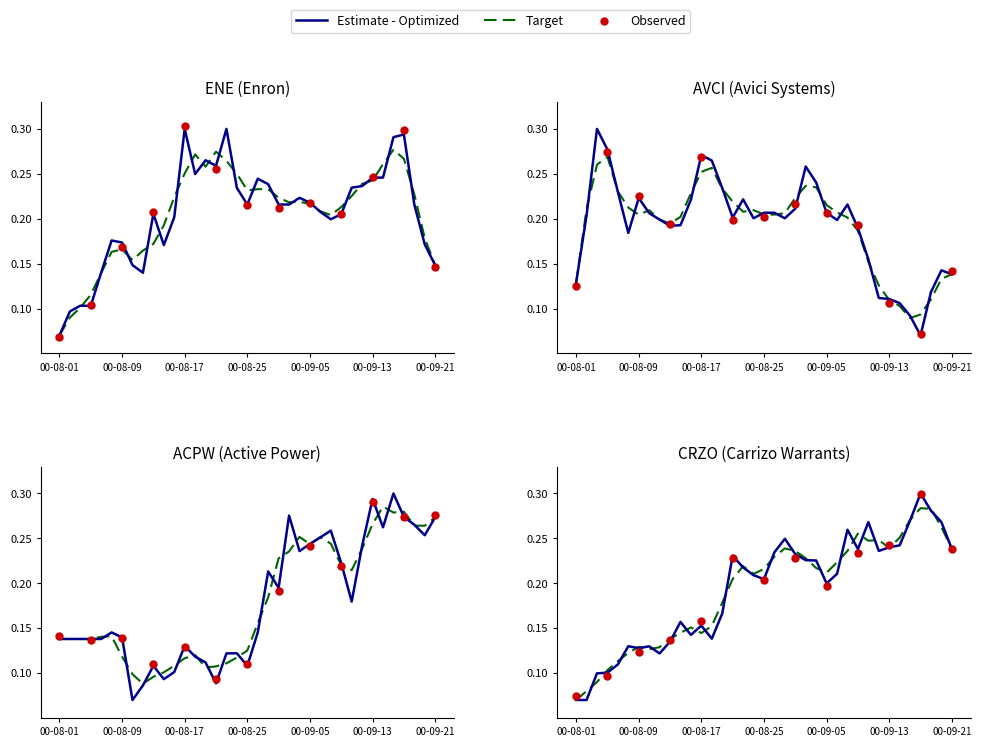

What is the total value across all series at 2000-08-21?

0.8